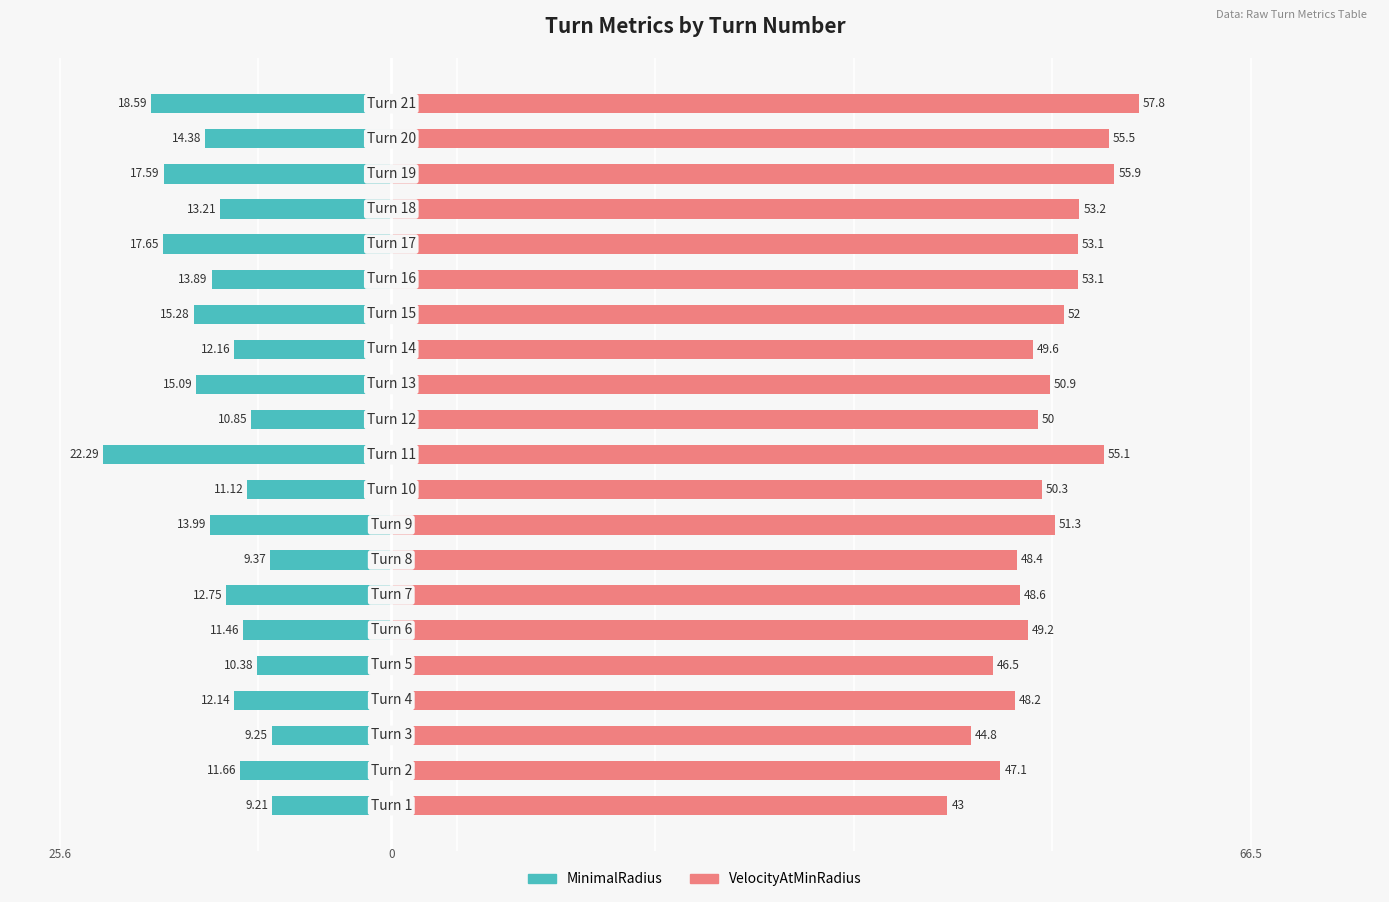

Reading right to left, transcribe all the data shown in this chart.

MinimalRadius: 20=-18.6	19=-14.4	18=-17.6	17=-13.2	16=-17.6	15=-13.9	14=-15.3	13=-12.2	12=-15.1	11=-10.8	10=-22.3	9=-11.1	8=-14.0	7=-9.4	6=-12.8	5=-11.5	4=-10.4	3=-12.1	2=-9.2	1=-11.7	0=-9.2
VelocityAtMinRadius: 20=57.8	19=55.5	18=55.9	17=53.2	16=53.1	15=53.1	14=52.0	13=49.6	12=50.9	11=50.0	10=55.1	9=50.3	8=51.3	7=48.4	6=48.6	5=49.2	4=46.5	3=48.2	2=44.8	1=47.1	0=43.0